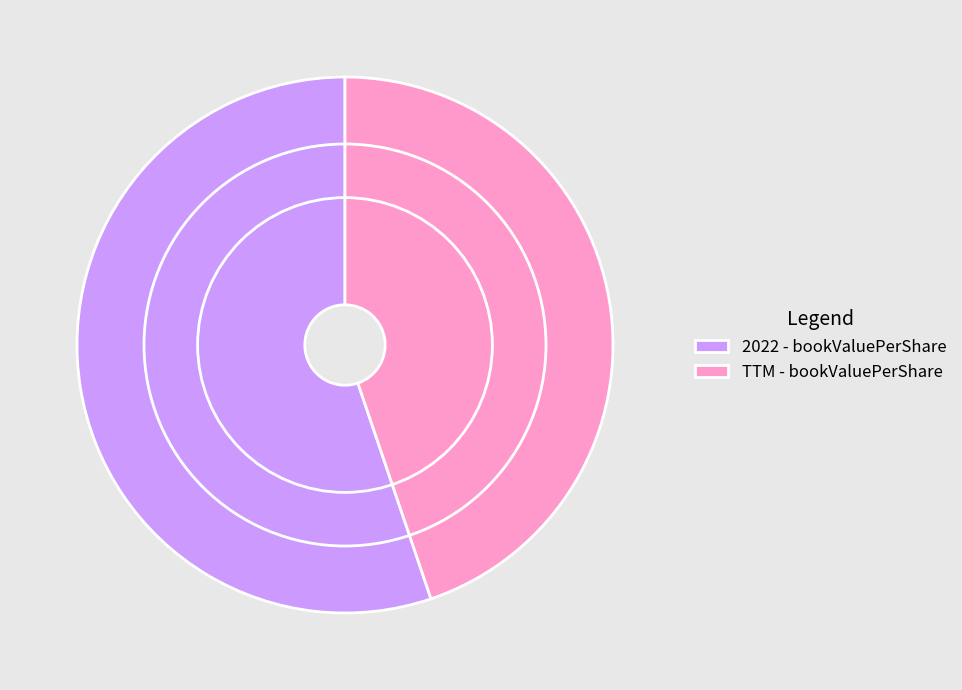

Count the number of slices in the pie.

2